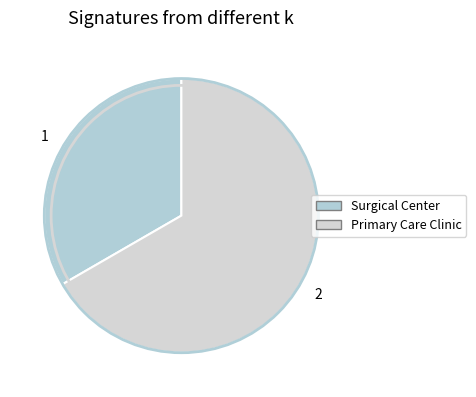

How many slices are in this pie chart?

2